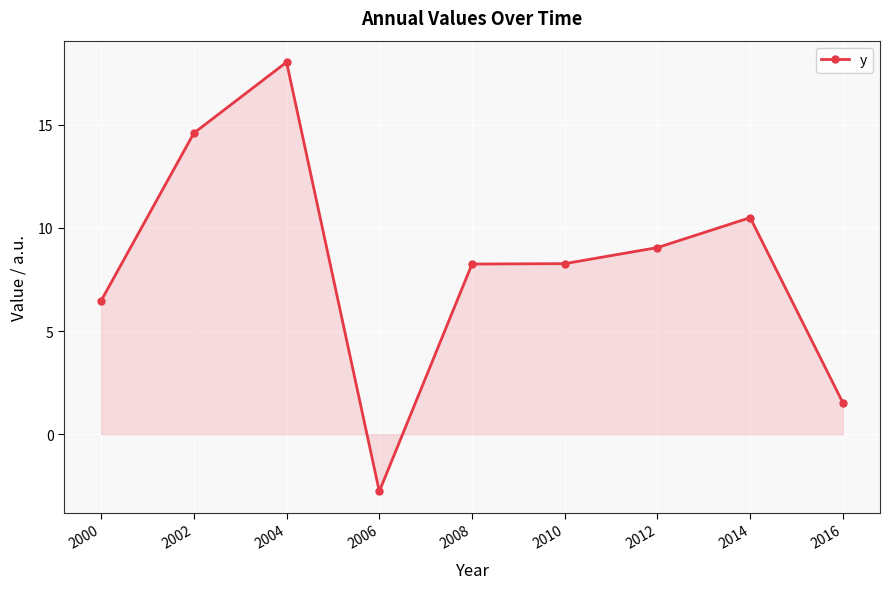

Where is the first local minimum?

2006